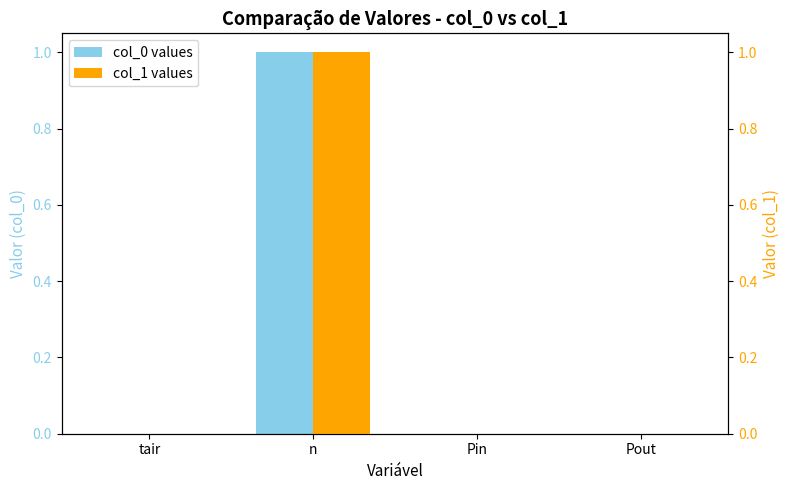

What are all the series names shown in the legend?

col_0 values, col_1 values